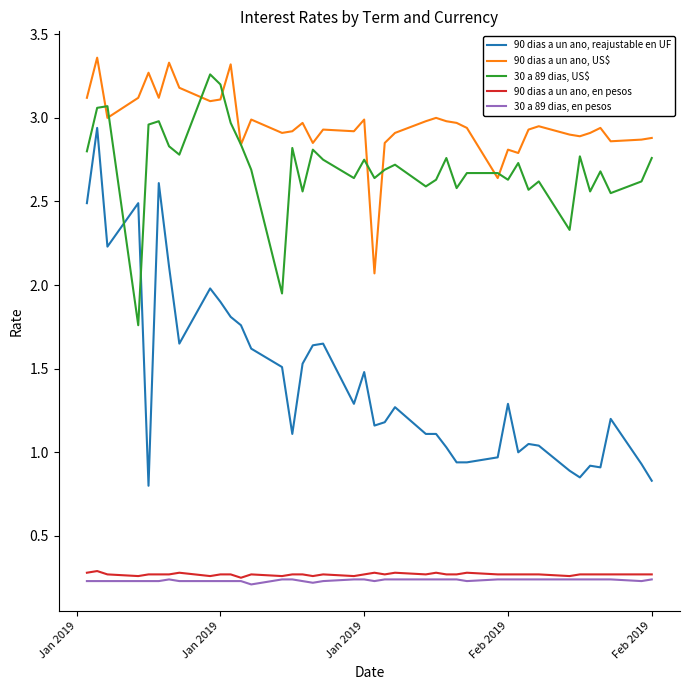

Which series has the largest range (max minus min)?

90 dias a un ano, reajustable en UF